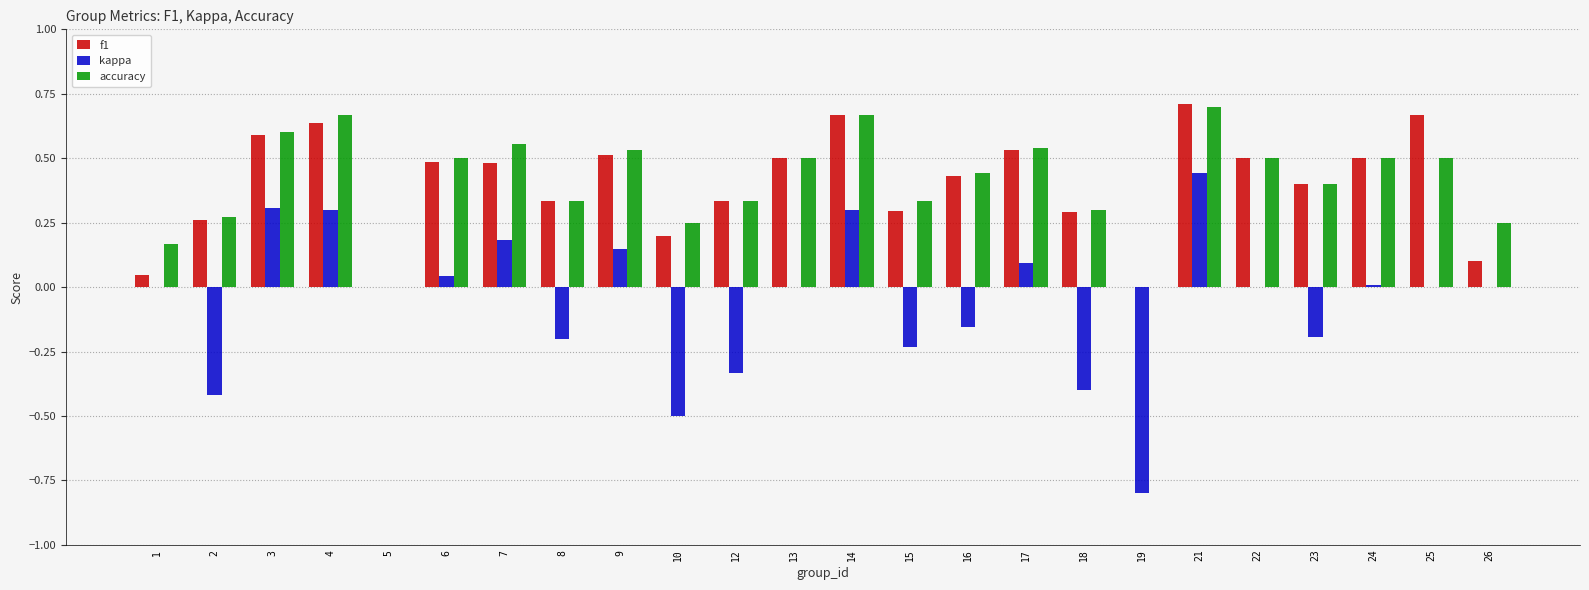

Which label corresponds to the largest value in the chart?

21